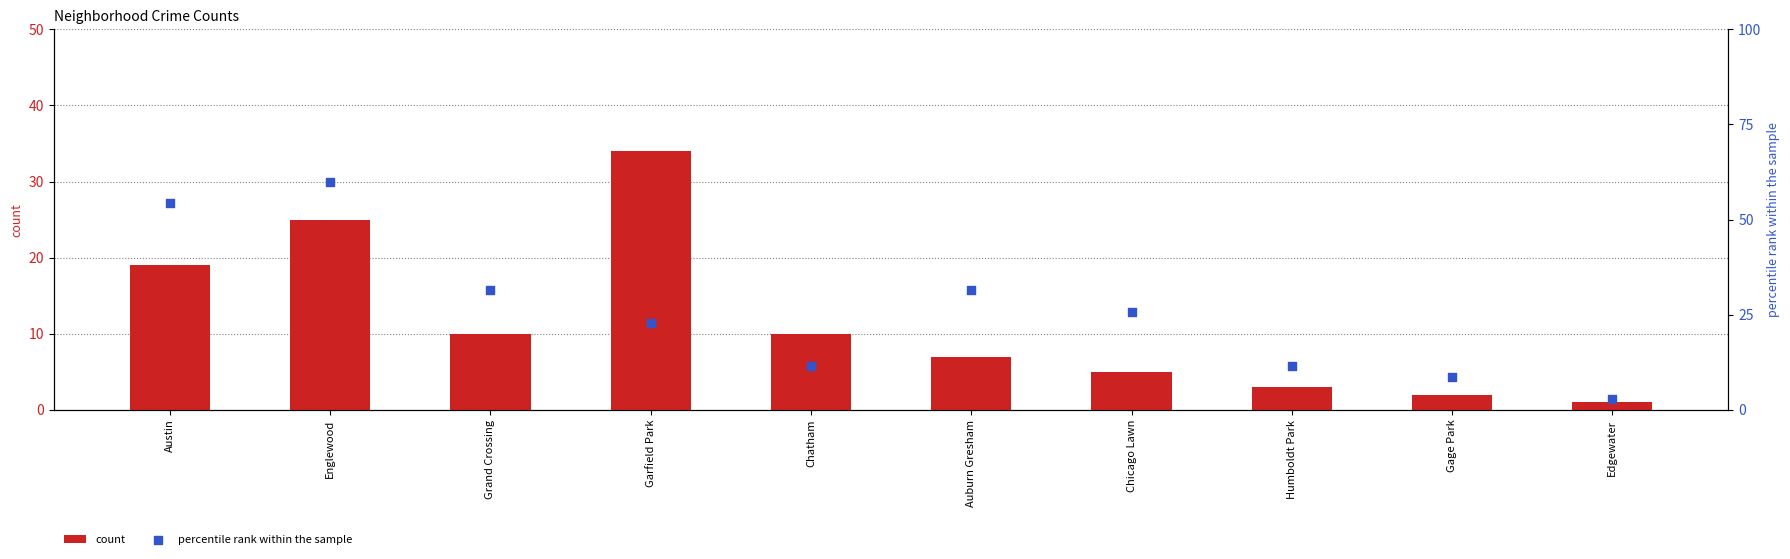

At how many categories does at least one series exceed 19?

6